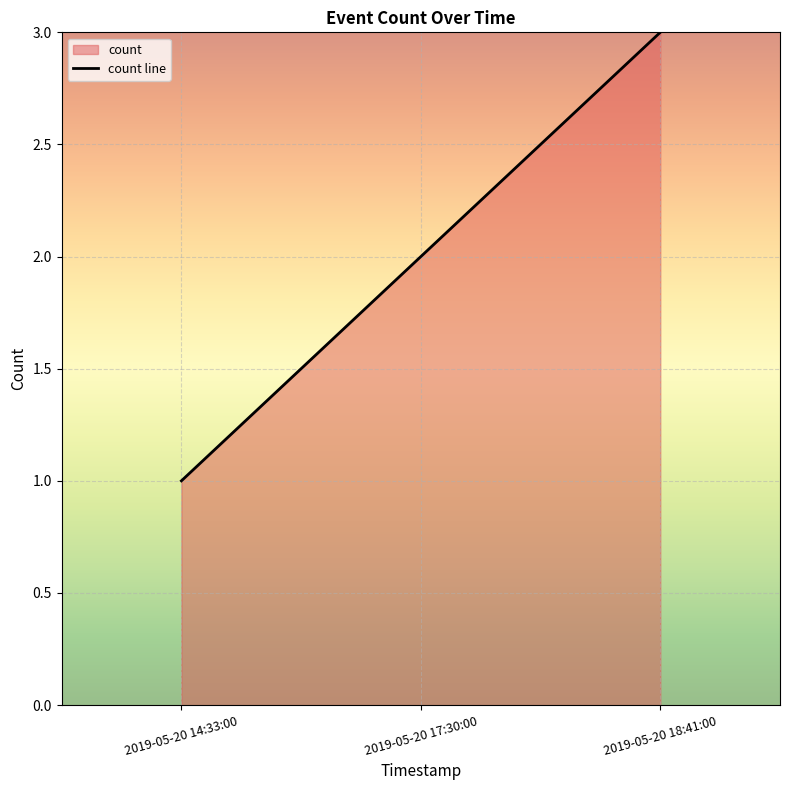

What is the difference between the second highest and minimum values?

1